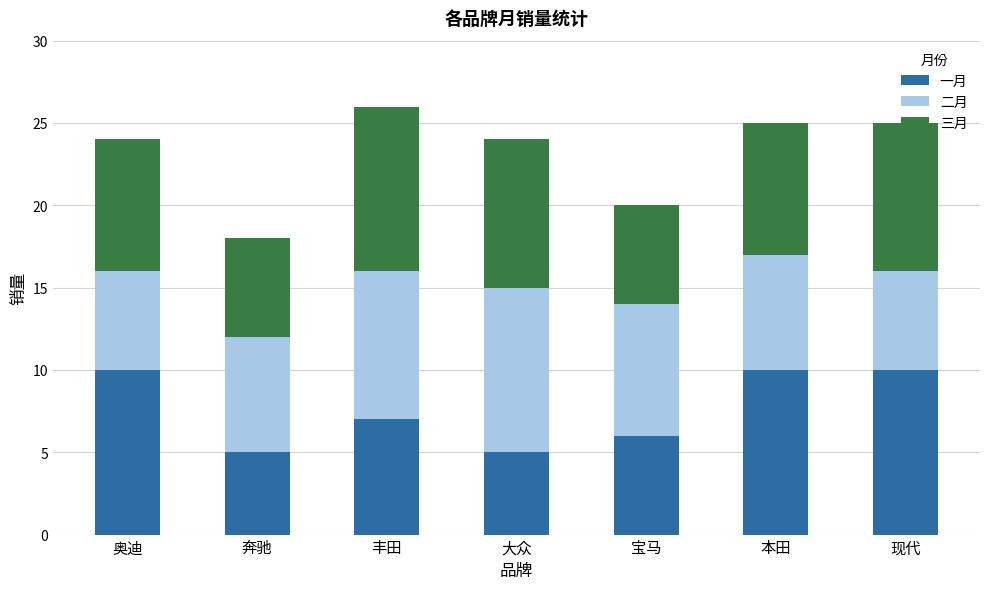

What is the total value across all series at 丰田?

26